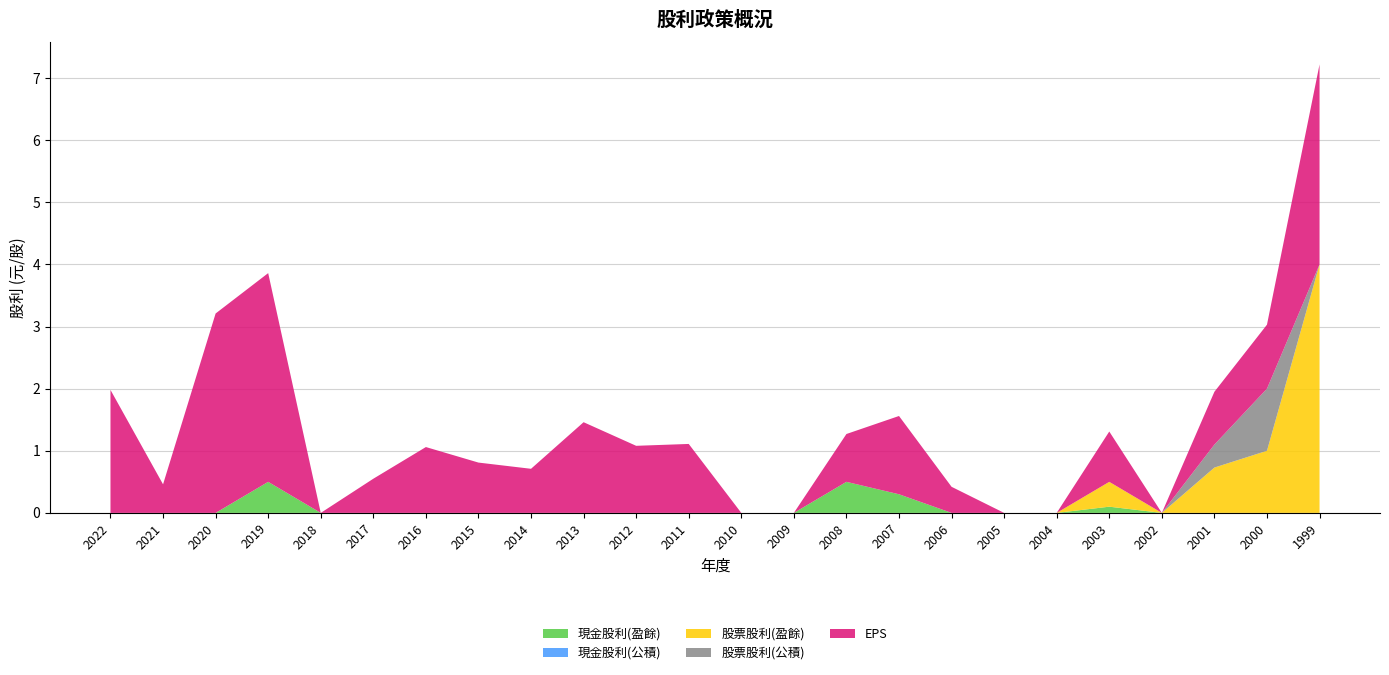

Reading left to right, list all the values displayed in this chart.

現金股利(盈餘): 0.0	0.0	0.0	0.5	0.0	0.0	0.0	0.0	0.0	0.0	0.0	0.0	0.0	0.0	0.5	0.3	0.0	0.0	0.0	0.1	0.0	0.0	0.0	0.0
現金股利(公積): 0.0	0.0	0.0	0.0	0.0	0.0	0.0	0.0	0.0	0.0	0.0	0.0	0.0	0.0	0.0	0.0	0.0	0.0	0.0	0.0	0.0	0.0	0.0	0.0
股票股利(盈餘): 0.0	0.0	0.0	0.0	0.0	0.0	0.0	0.0	0.0	0.0	0.0	0.0	0.0	0.0	0.0	0.0	0.0	0.0	0.0	0.4	0.0	0.7	1.0	4.0
股票股利(公積): 0.0	0.0	0.0	0.0	0.0	0.0	0.0	0.0	0.0	0.0	0.0	0.0	0.0	0.0	0.0	0.0	0.0	0.0	0.0	0.0	0.0	0.4	1.0	0.0
EPS: 2.0	0.5	3.2	3.4	-1.1	0.6	1.1	0.8	0.7	1.5	1.1	1.1	-11.4	-8.9	0.8	1.3	0.4	-2.5	-0.5	0.8	-0.2	0.8	1.0	3.2